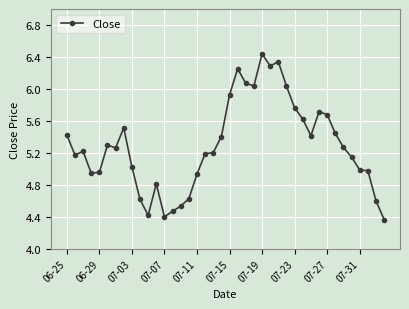

What is the difference between the maximum and minimum values?

2.1